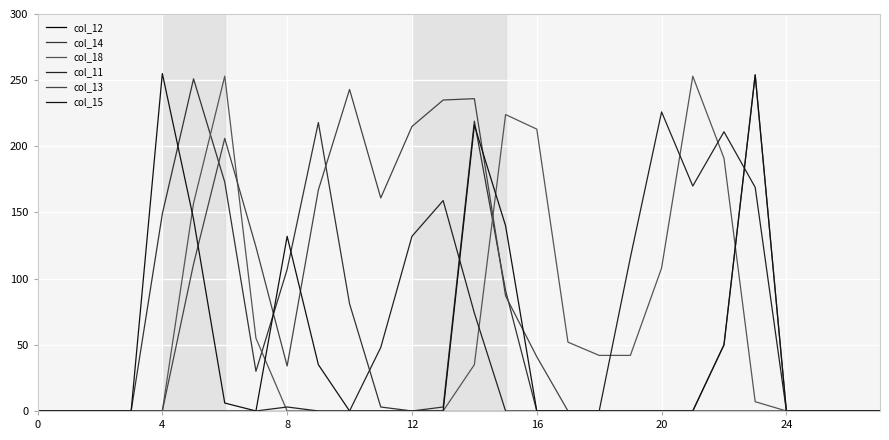

Which category has the highest value in the col_18 series?

20